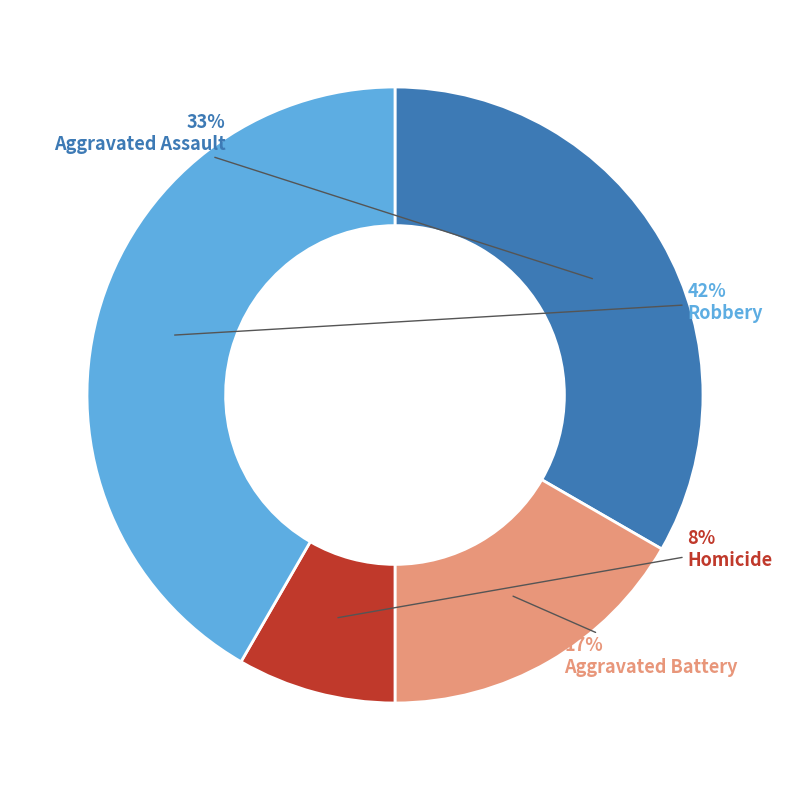

How many slices are in this pie chart?

4